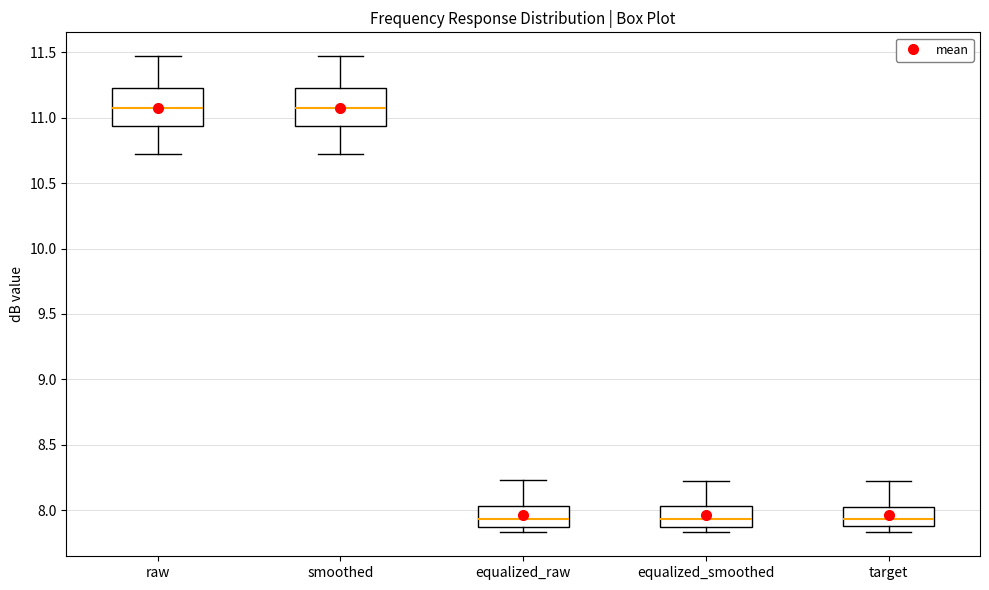

Reading left to right, read every box against the y-axis: the position of its median line, the range the box covers, and the ends of its whiskers. The values are not printed on the chart, so give them approximately, as read against the axis.

raw: median 11.05, box 10.95 to 11.25, whiskers 10.70 to 11.45
smoothed: median 11.05, box 10.95 to 11.25, whiskers 10.70 to 11.45
equalized_raw: median 7.95, box 7.85 to 8.05, whiskers 7.85 (just below the box's lower edge) to 8.25
equalized_smoothed: median 7.95, box 7.85 to 8.05, whiskers 7.85 (just below the box's lower edge) to 8.20
target: median 7.95, box 7.90 to 8.05, whiskers 7.85 to 8.20